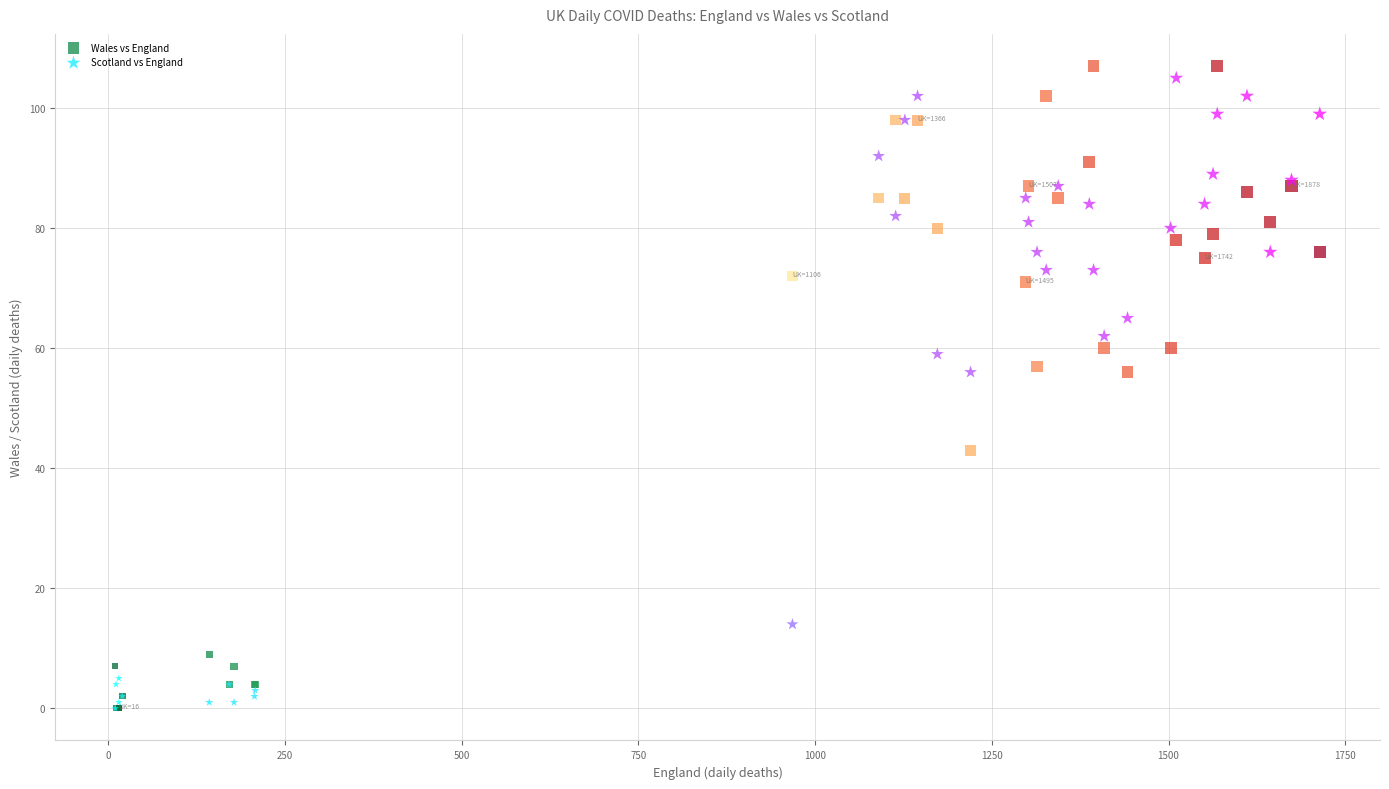

What are all the series names shown in the legend?

Wales vs England, Scotland vs England